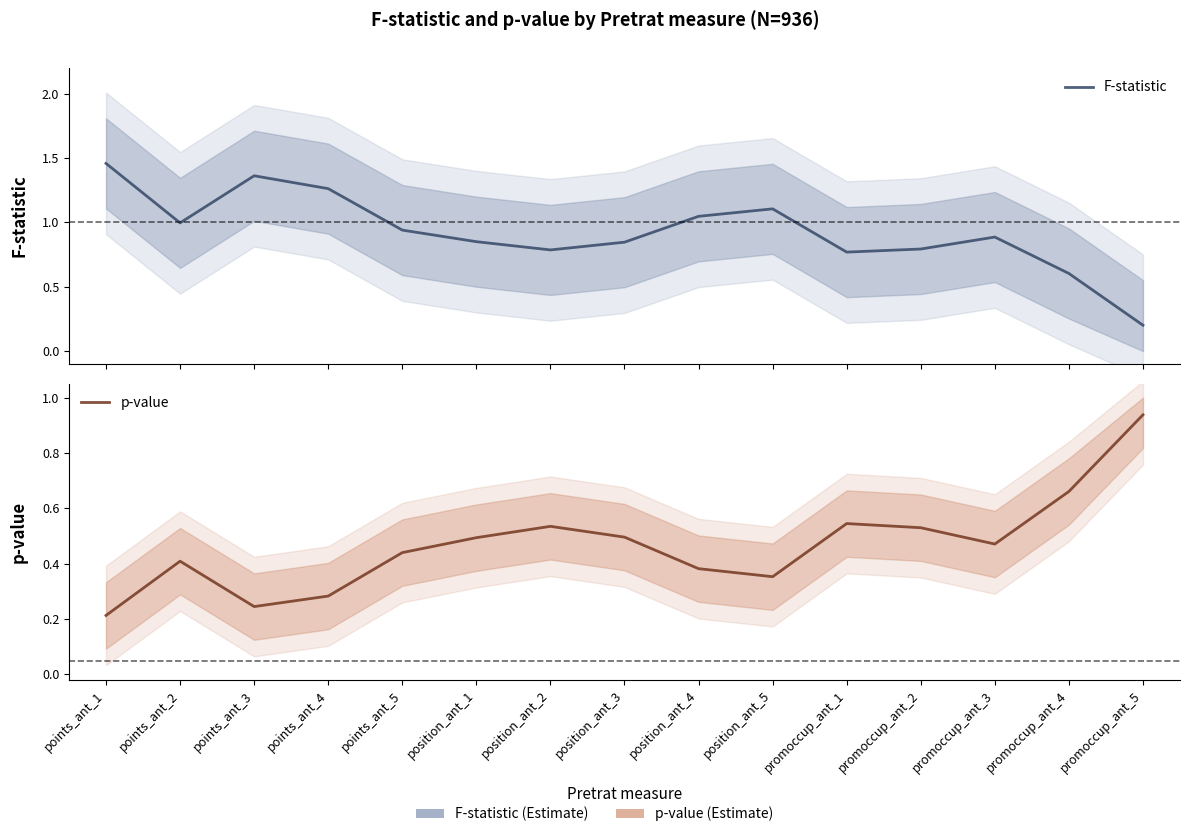

How many interior local peaks does the p-value series have?

3